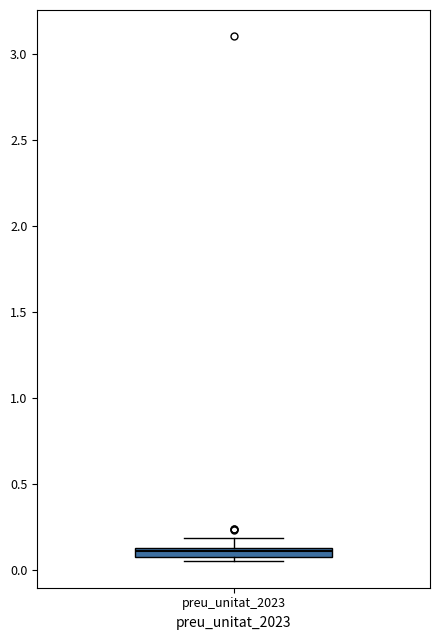

Where is the lower edge of the box for preu_unitat_2023 on the y-axis? The values are not printed on the chart, so give them approximately, as read against the axis.

0.10